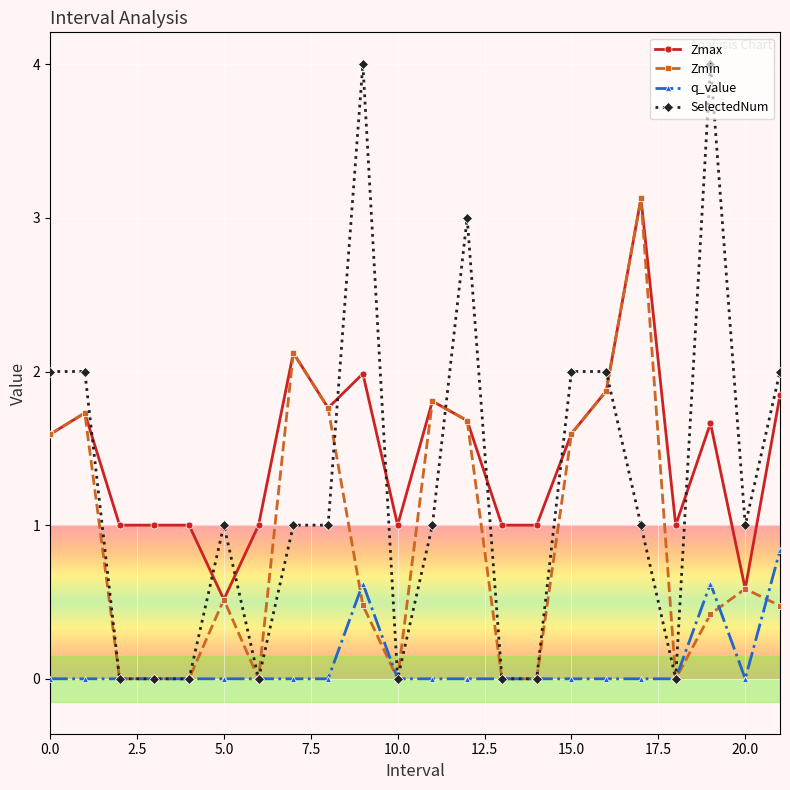

What is the value of the Zmax point at the 20th from the left?

1.7